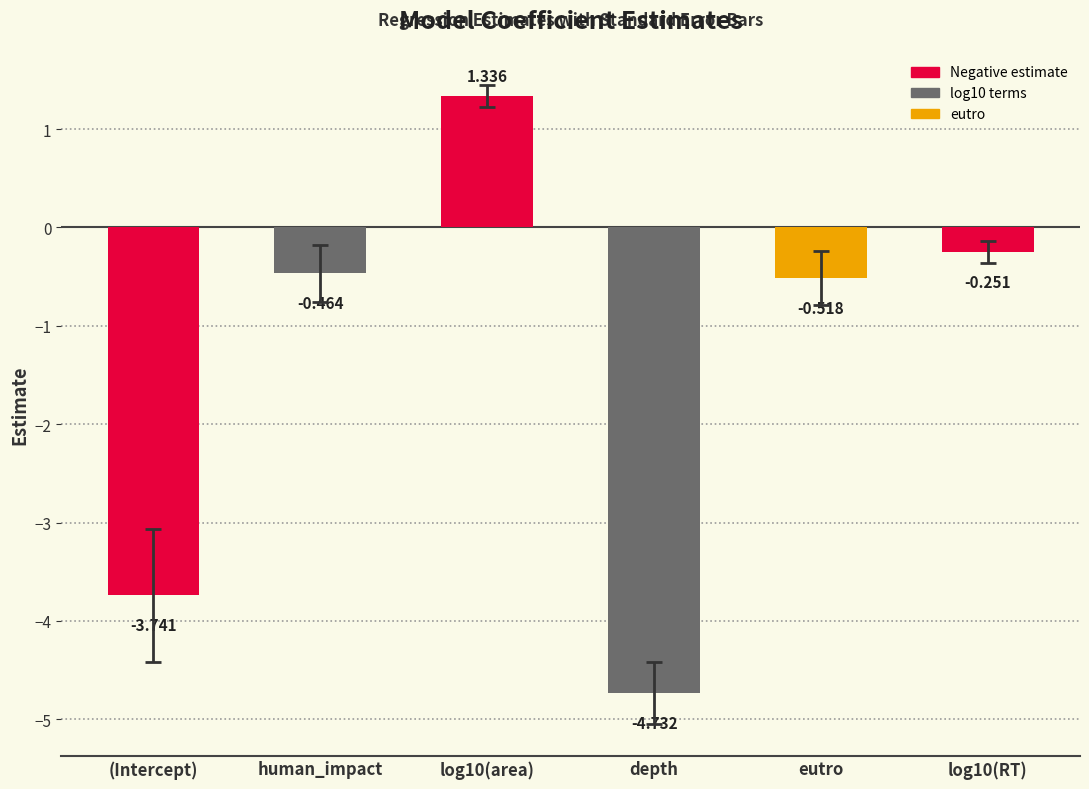

Are the bars grouped side by side (vs. stacked)?

No